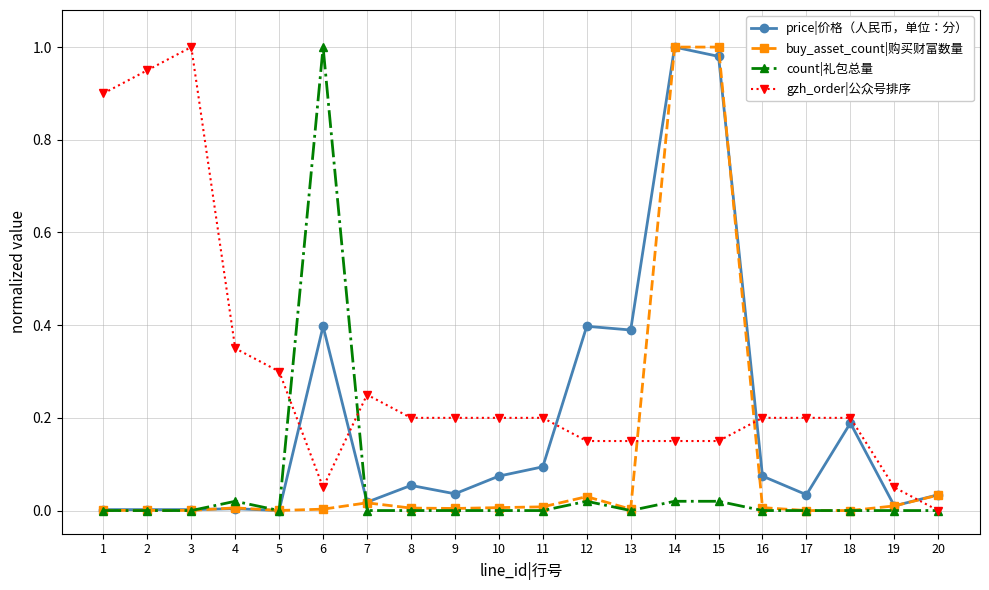

List the series in order of their overall mean, lowest first.

count|礼包总量, buy_asset_count|购买财富数量, price|价格（人民币，单位：分）, gzh_order|公众号排序